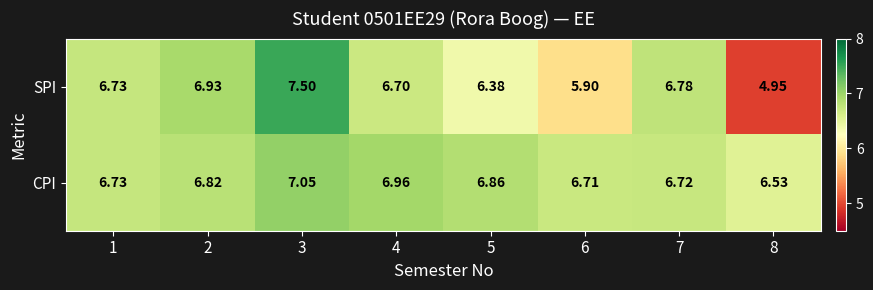

Which series has the widest spread of values?

SPI